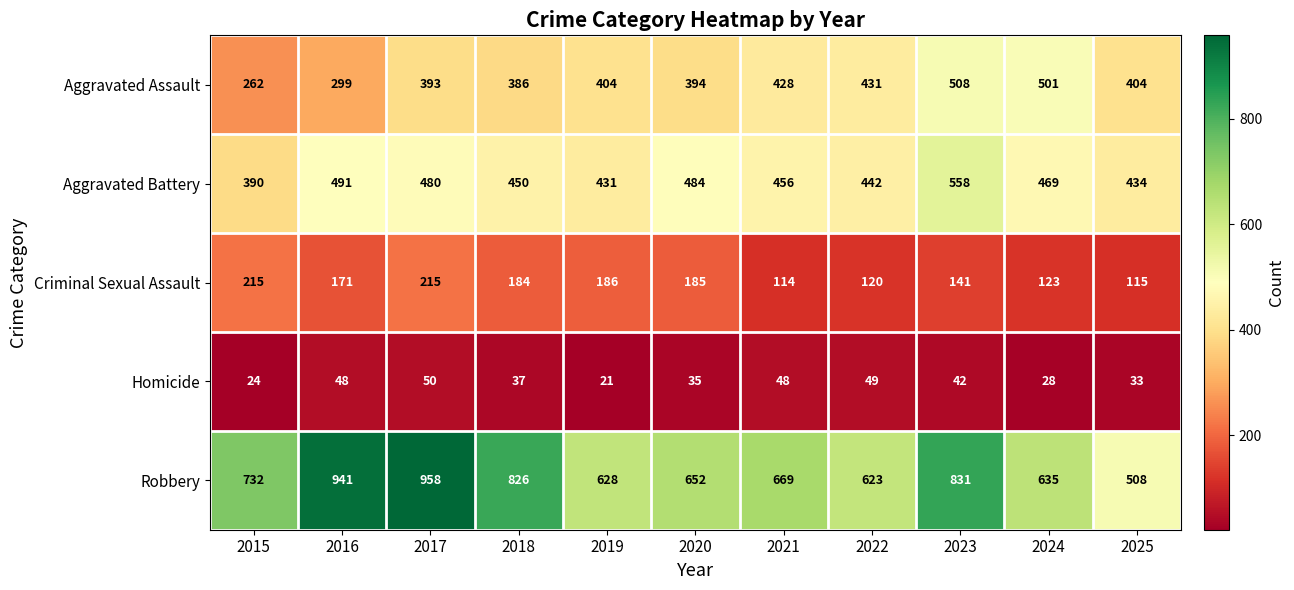

At which label does Robbery first exceed 669?

2015